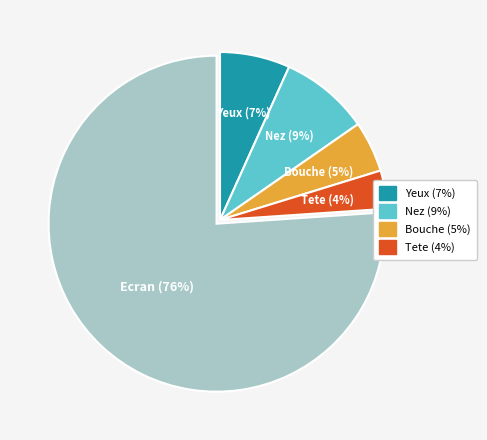

Is there any slice that represents more than half of the pie?

Yes